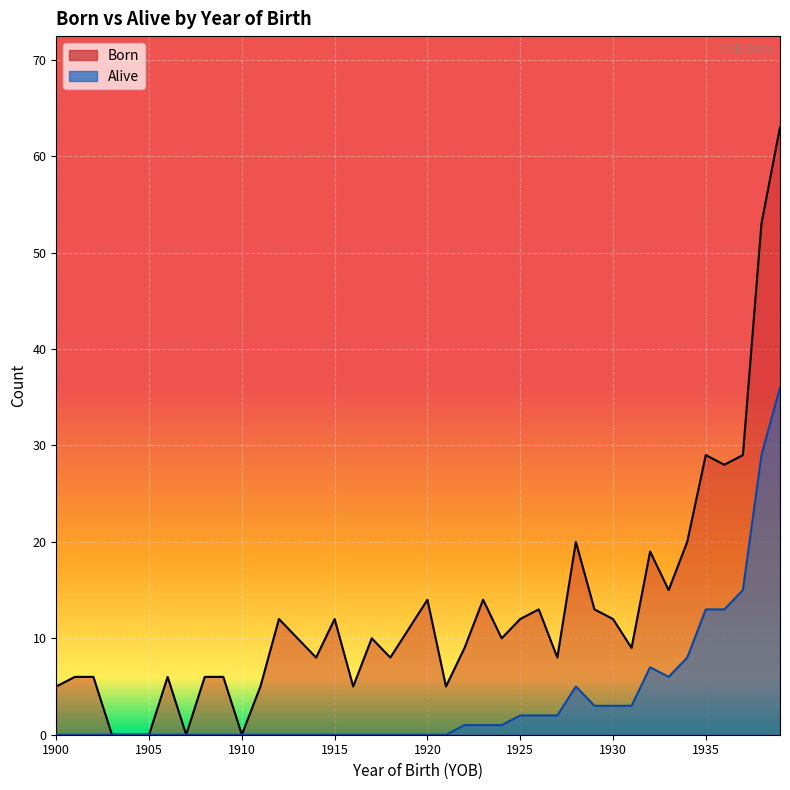

What is the value of the Alive point at the 37th from the left?

13